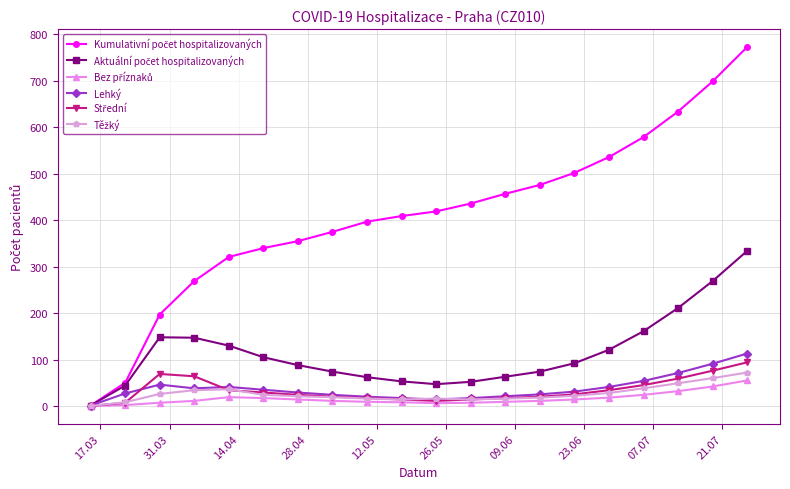

What is the maximum value shown in the chart?

773